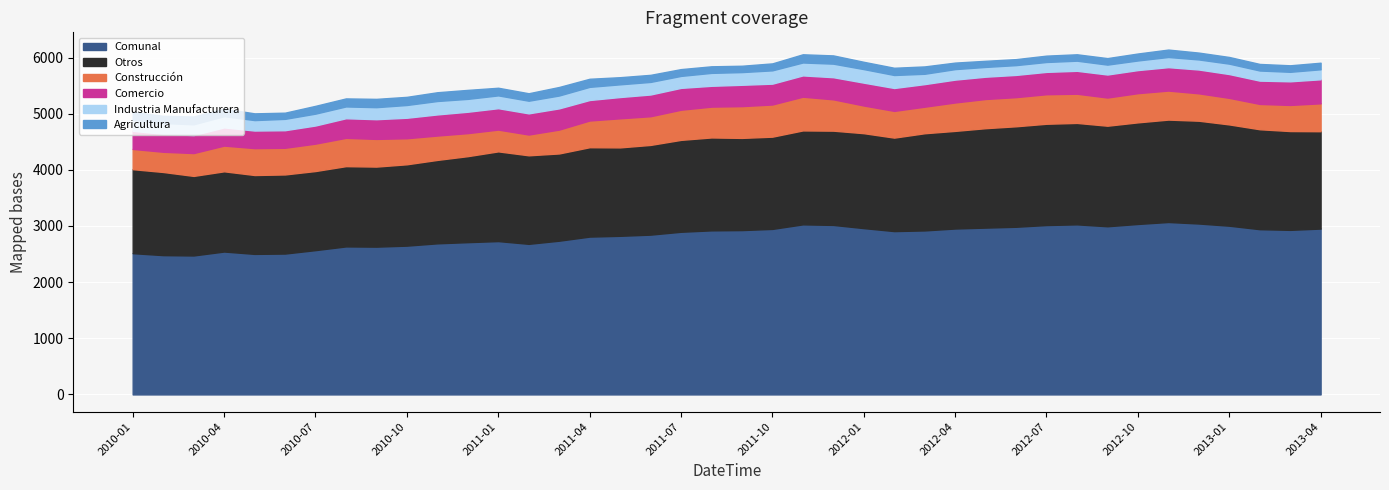

Which series has the widest spread of values?

Comunal